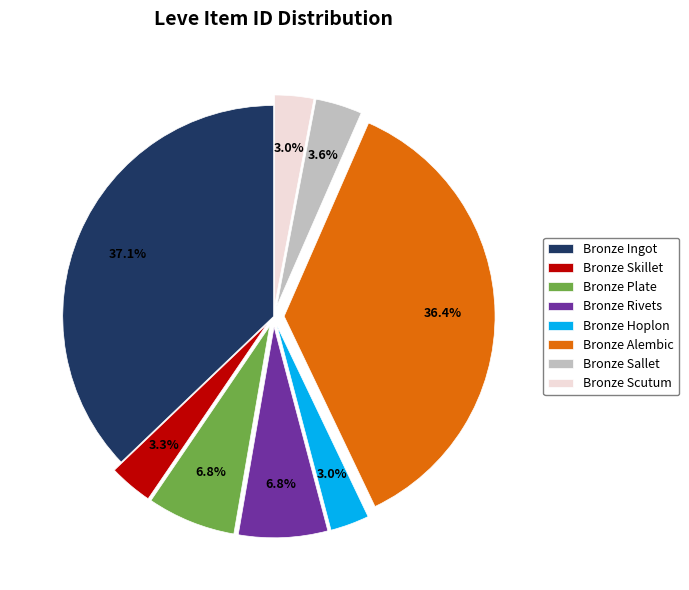

What portion of the pie excludes Bronze Sallet?

96.4%